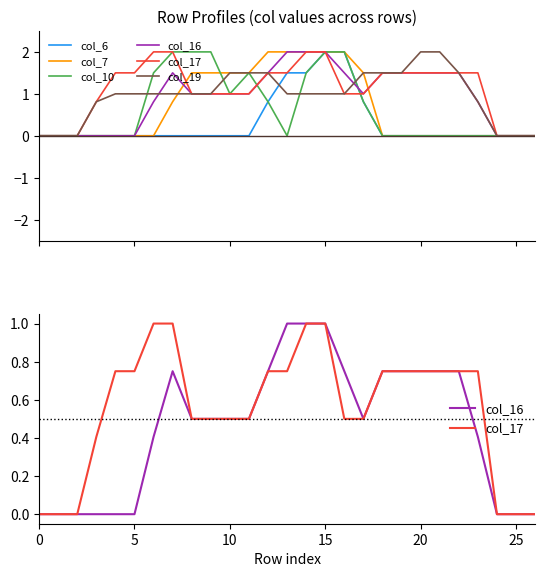

List the series in order of their peak value, highest first.

col_6, col_7, col_10, col_19, col_16, col_17